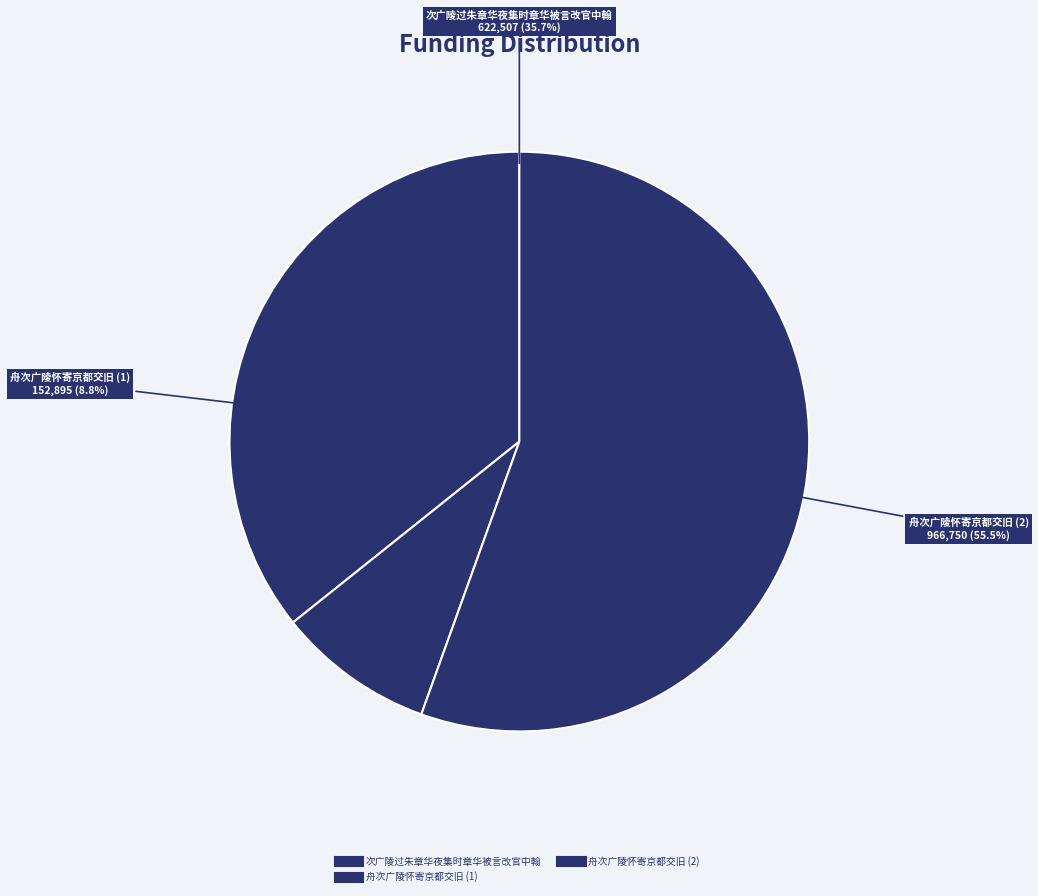

True or false: 次广陵过朱章华夜集时章华被言改官中翰 accounts for 36% of the total.

True